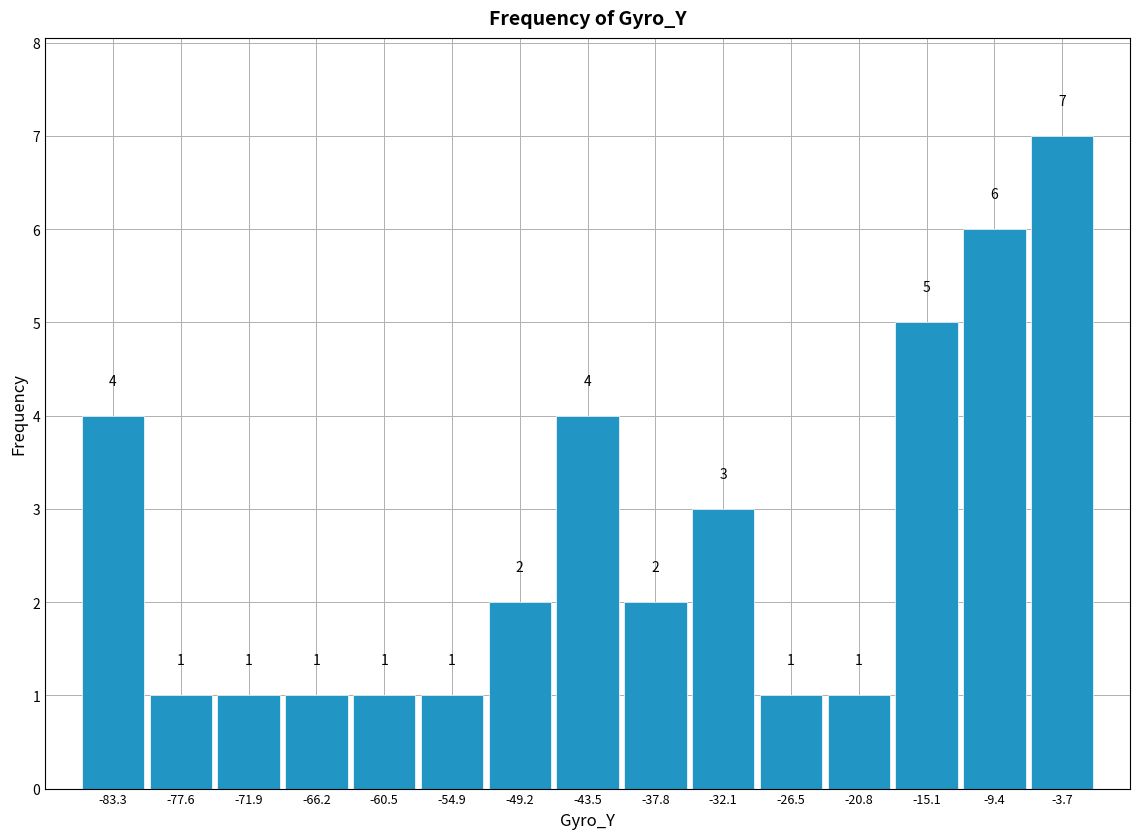

Reading left to right, list every bar in this chart as the range it spans on the x-axis followed by its height. The bar edges are not printed on the chart, so give them approximately, as read against the axis.

-86 to -80: 4
-80 to -75: 1
-75 to -69: 1
-69 to -63: 1
-63 to -58: 1
-58 to -52: 1
-52 to -46: 2
-46 to -41: 4
-41 to -35: 2
-35 to -29: 3
-29 to -24: 1
-24 to -18: 1
-18 to -12: 5
-12 to -7: 6
-7 to -1: 7